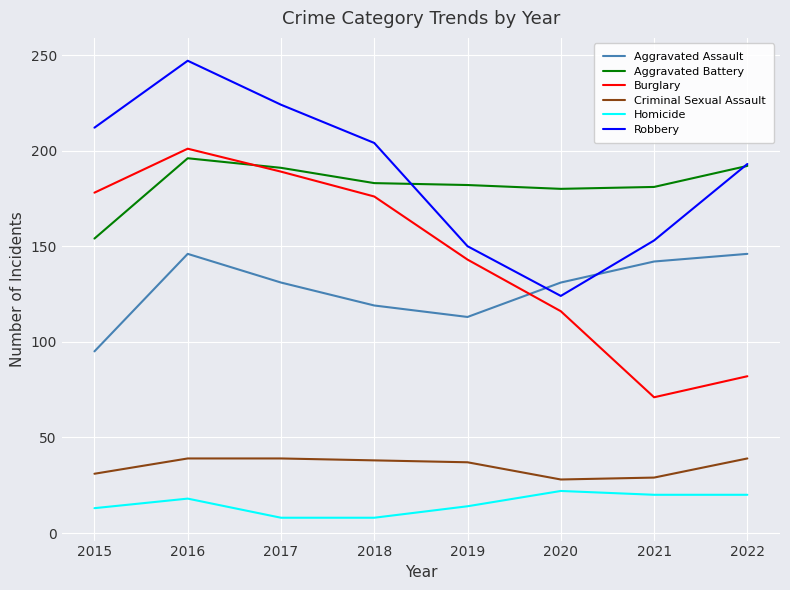

Between 2019 and 2020, which series saw the biggest shift?

Burglary